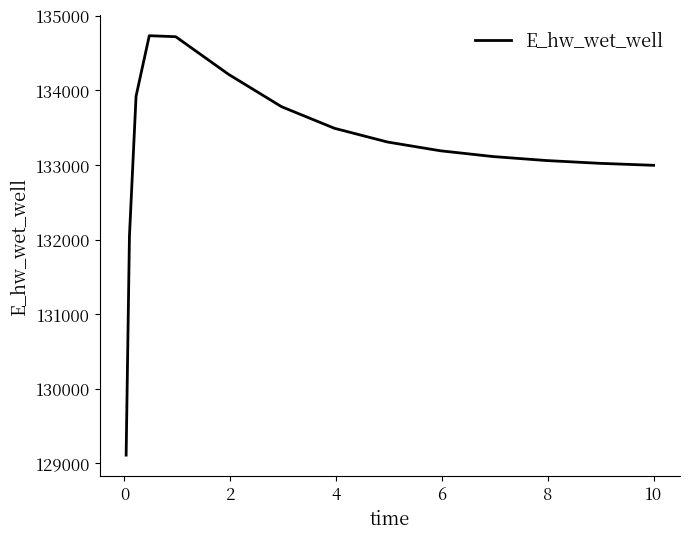

What is the difference between the maximum and minimum values?

5624.0